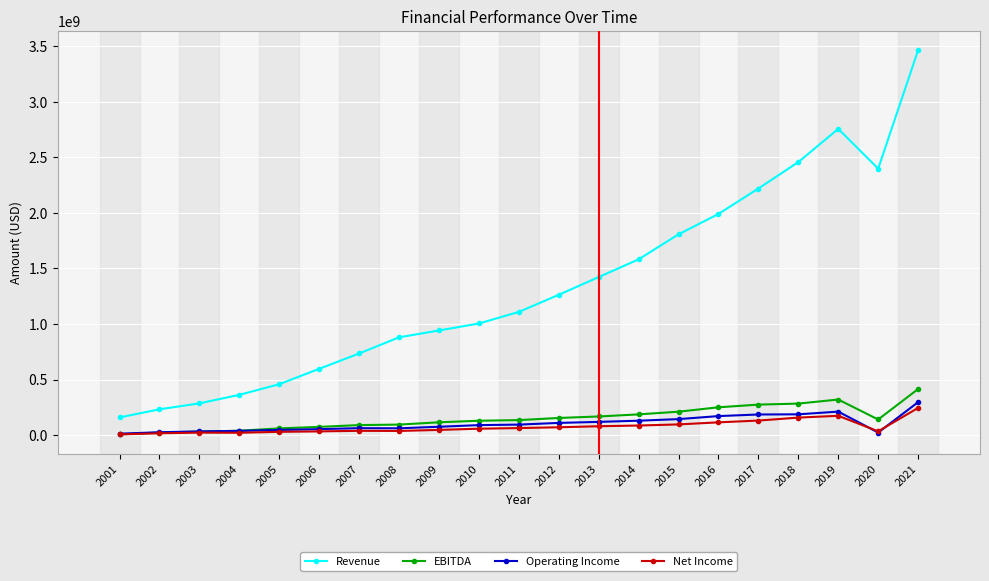

How many times do EBITDA and Operating Income cross each other?

1